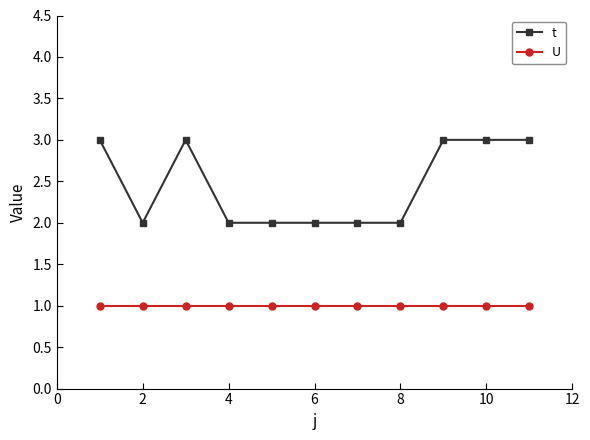

Does the chart display data point markers on the line(s)?

Yes